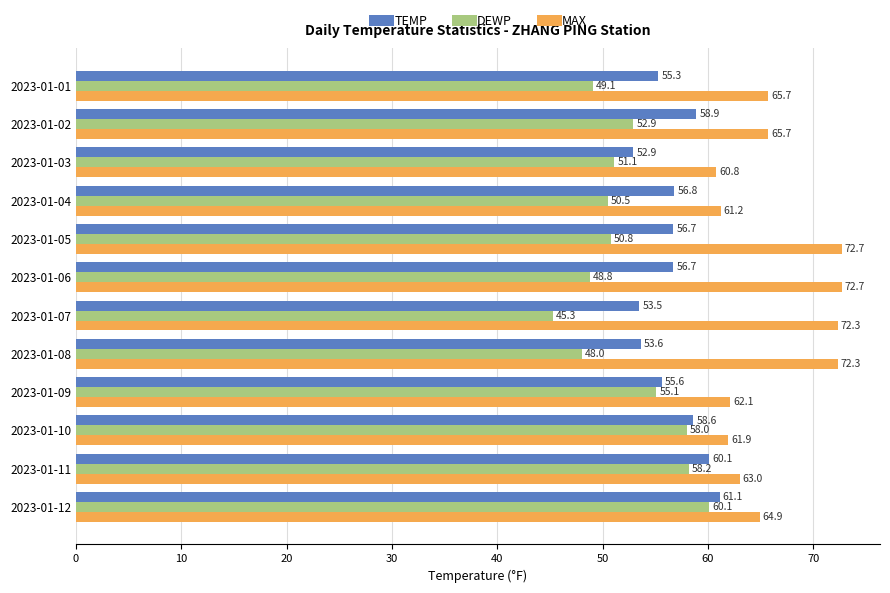

Which series has the largest range (max minus min)?

DEWP